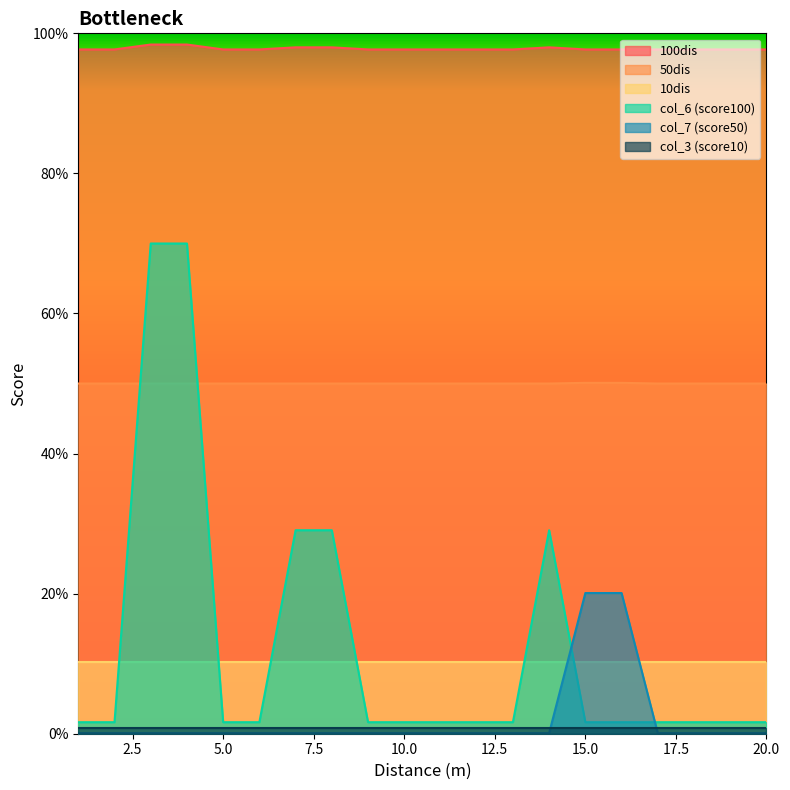

At which label is col_6 (score100) closest to 0?

1